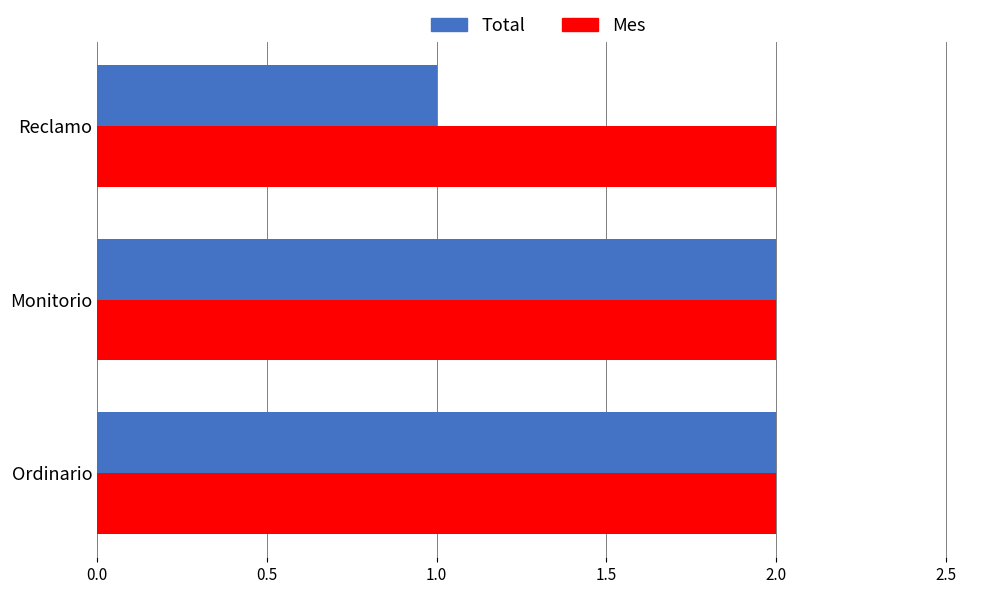

At which category does the chart reach its minimum across all series?

Reclamo